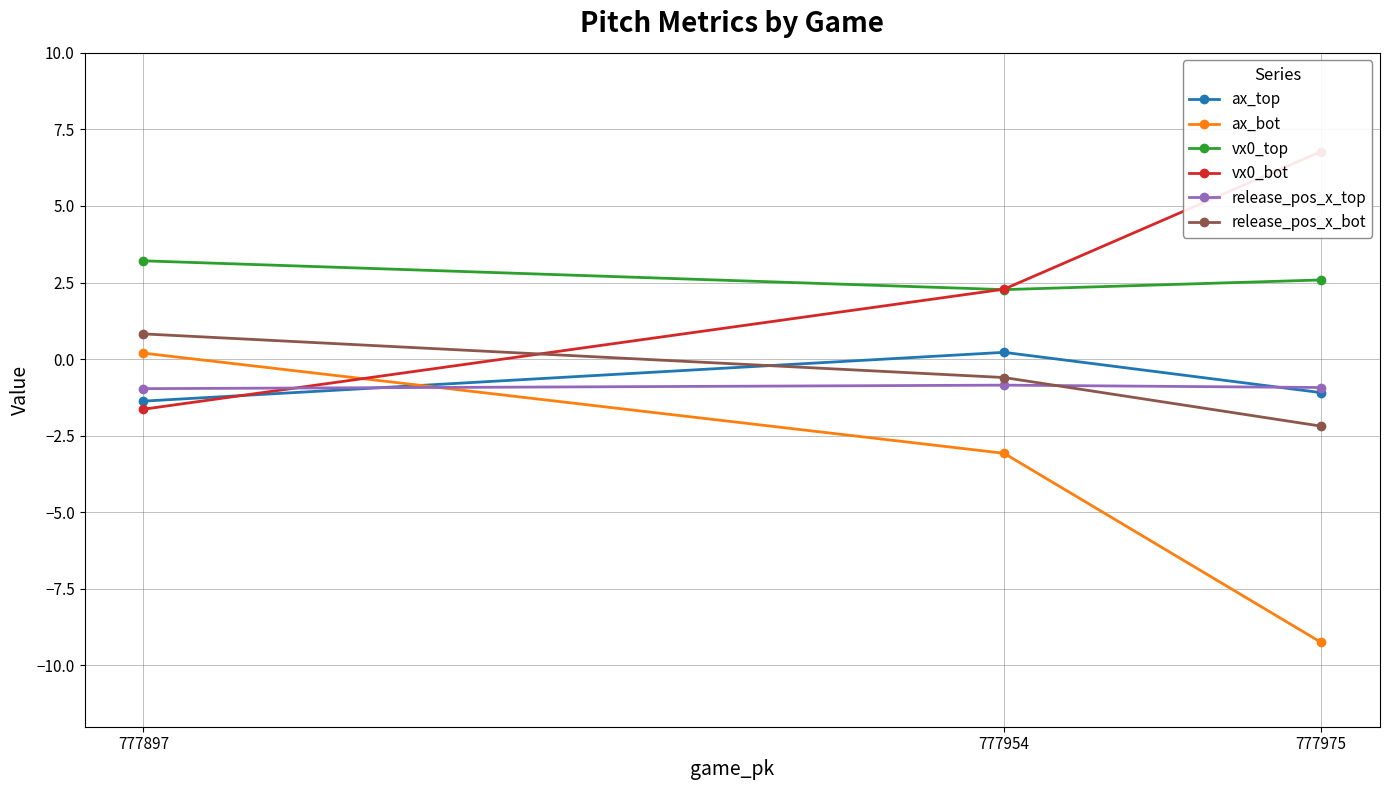

How many positive values does the ax_top series have?

1